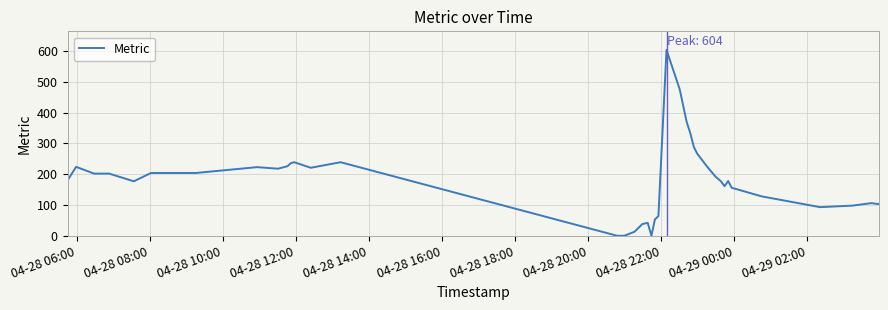

What is the maximum value shown in the chart?

604